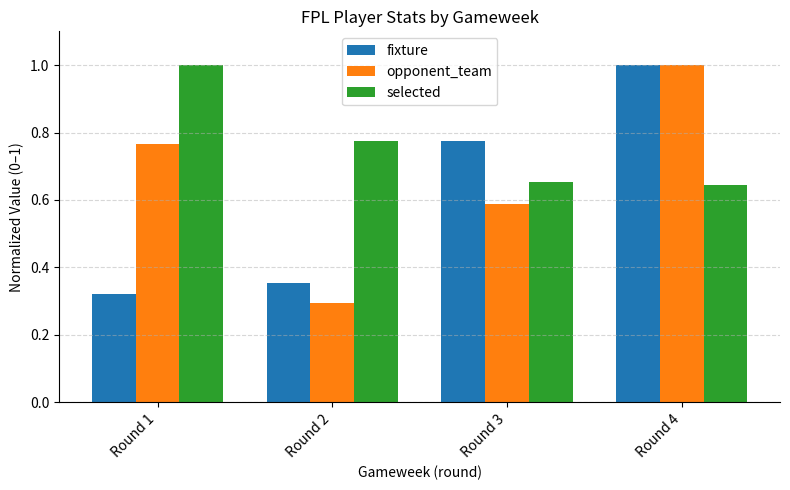

Where is opponent_team nearest to the value 0?

Round 2